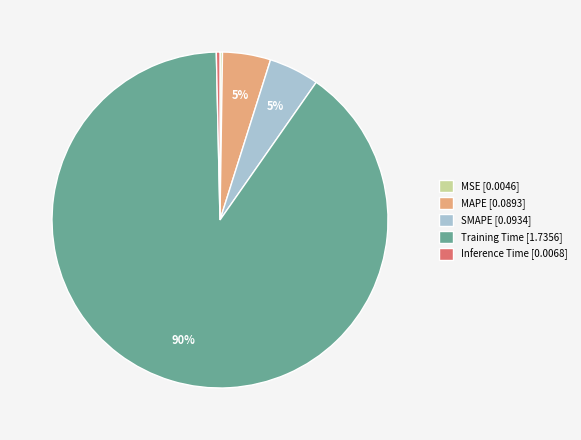

Which slice is the largest?

Training Time